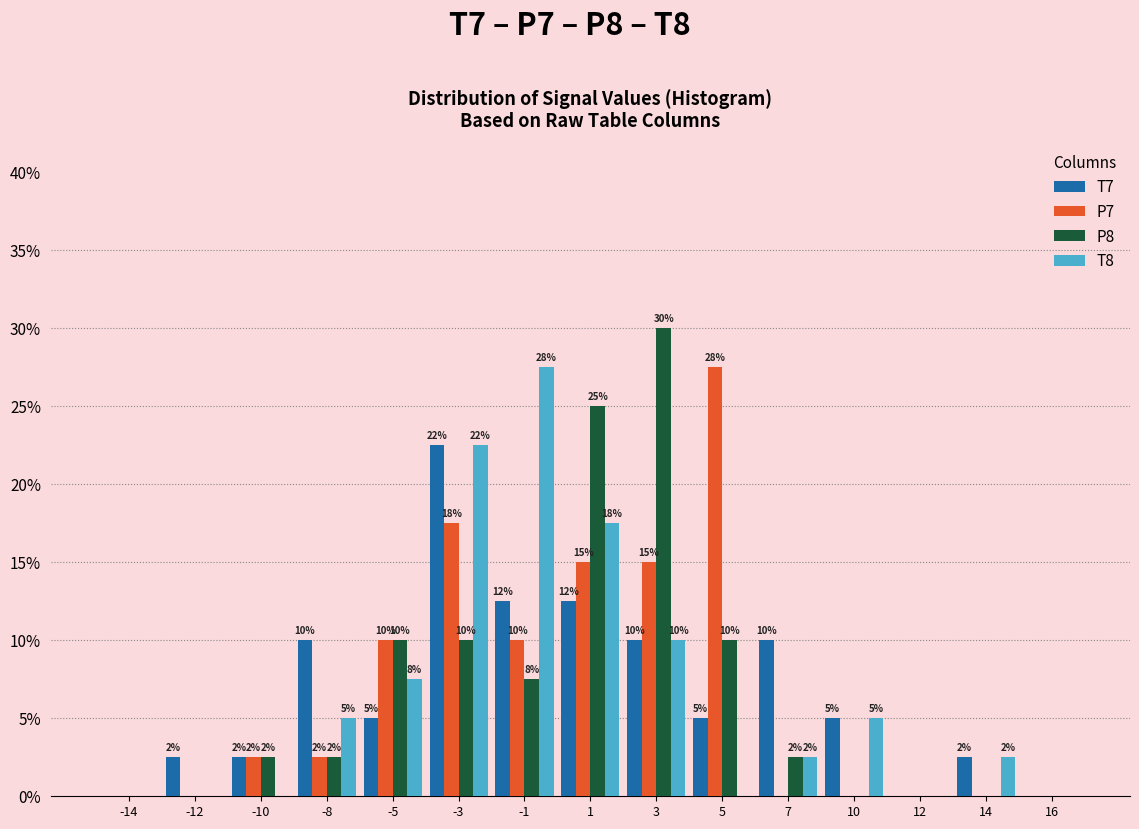

How many groups of bars are there?

15